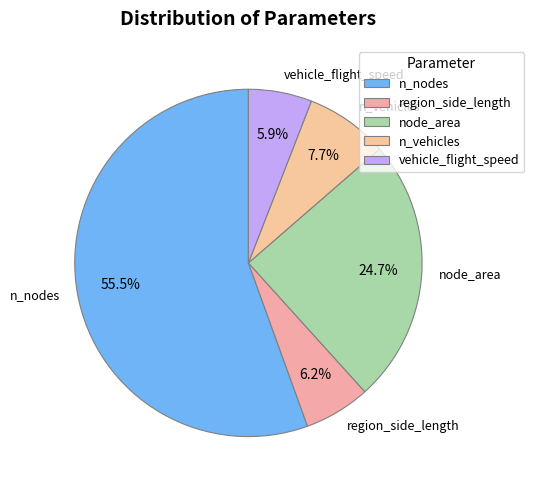

Does any single category account for the majority?

Yes